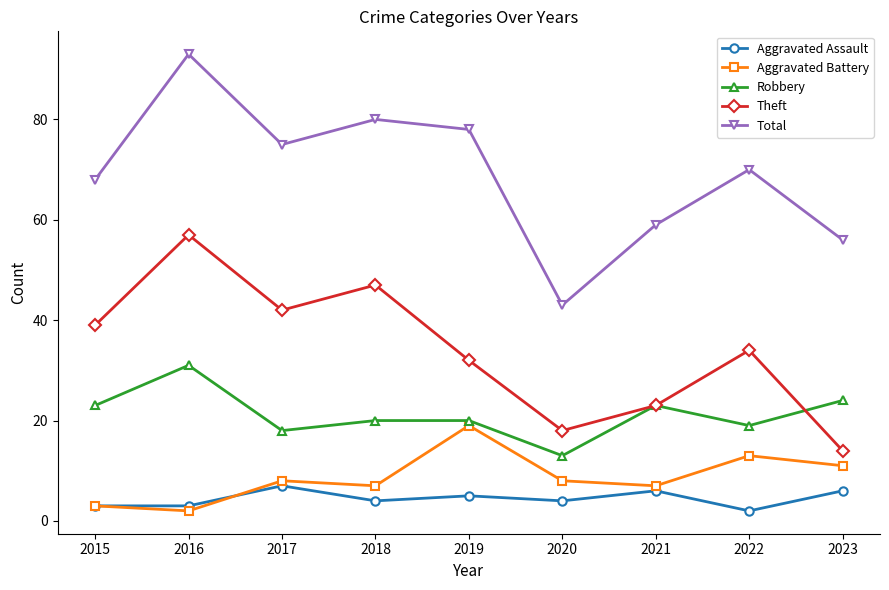

What is the difference between the Theft values at 2022 and 2017?

8